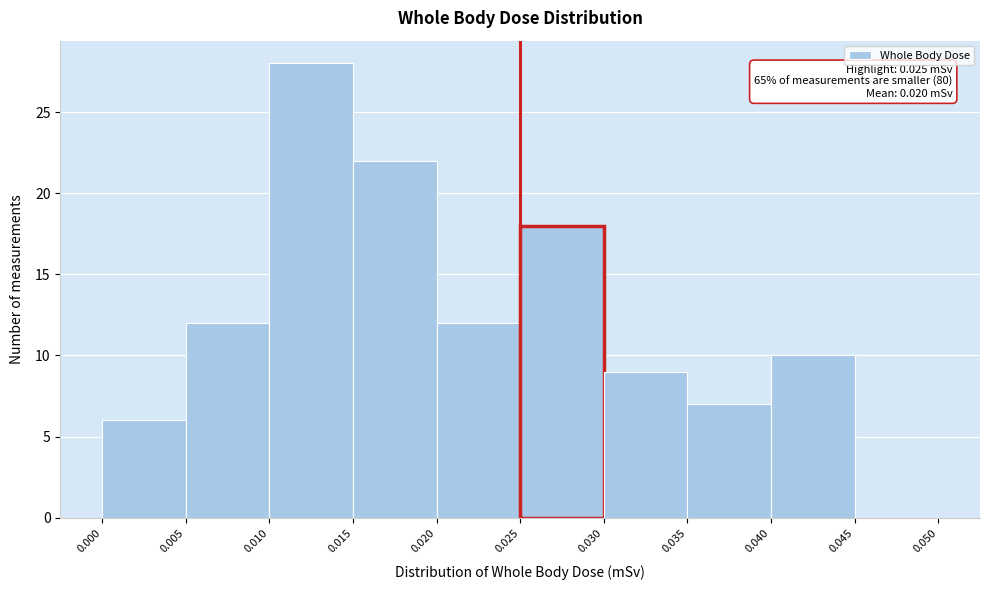

Over which range of the x-axis is the bar tallest?

0.010 to 0.015